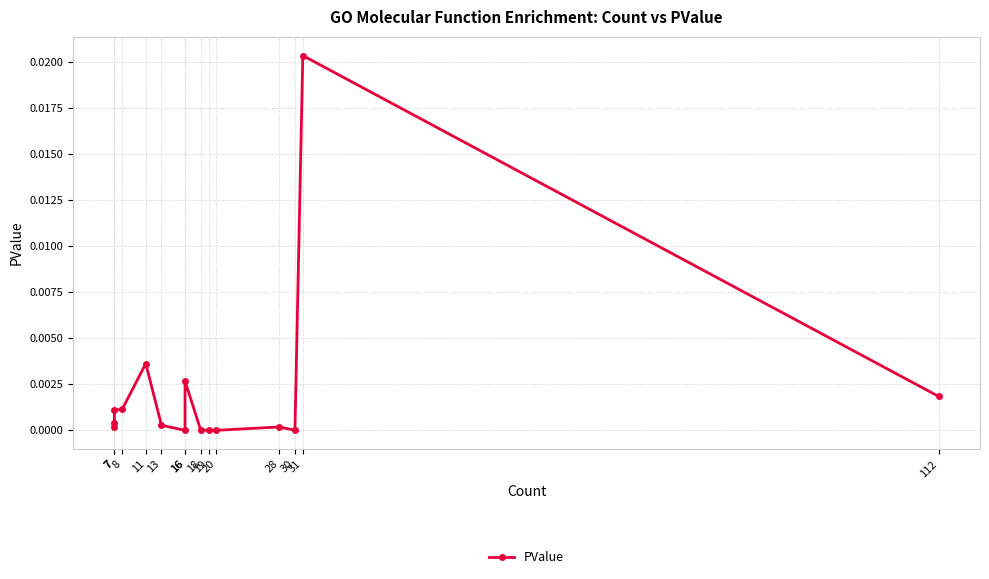

How many points are higher than both their immediate neighbors (excluding endpoints)?

5